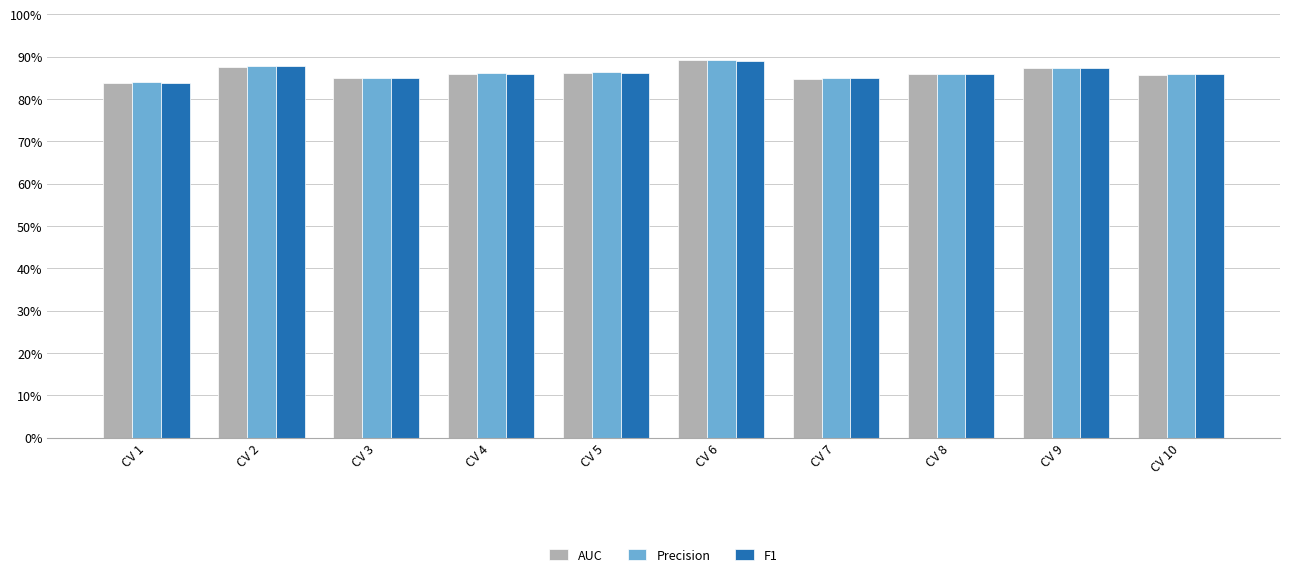

Does the chart contain any negative values?

No